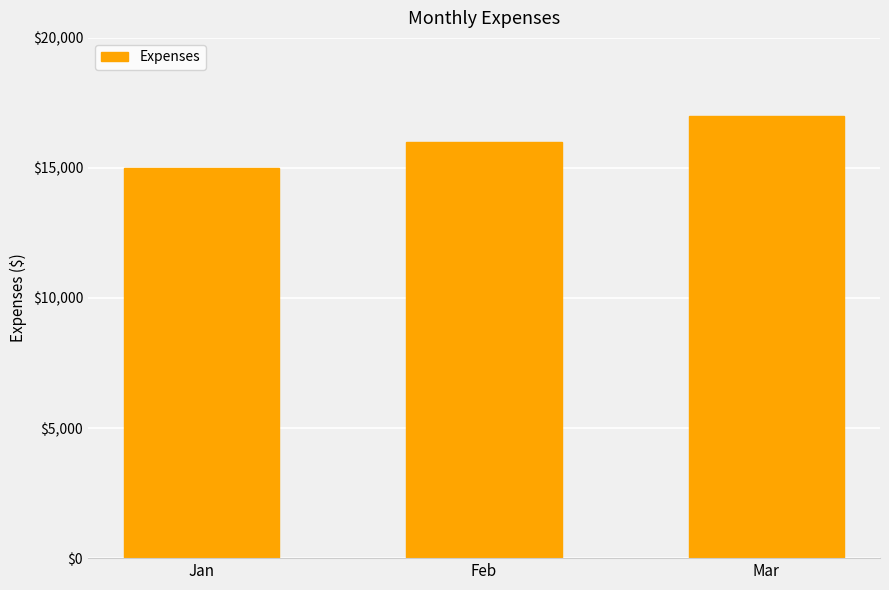

Is it true that the value at Mar is 17000?

True